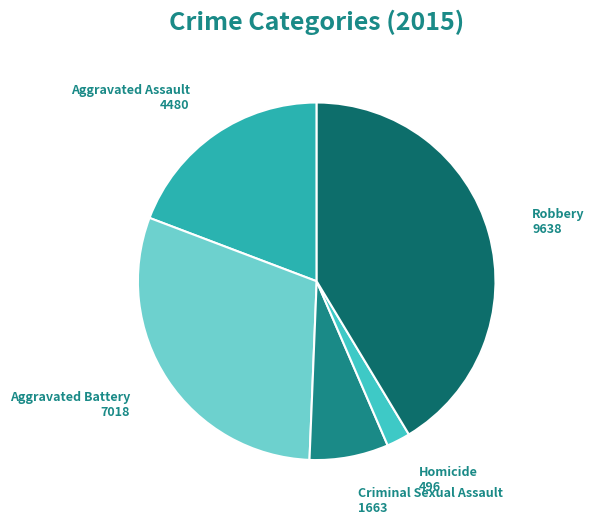

How many slices are in this pie chart?

5